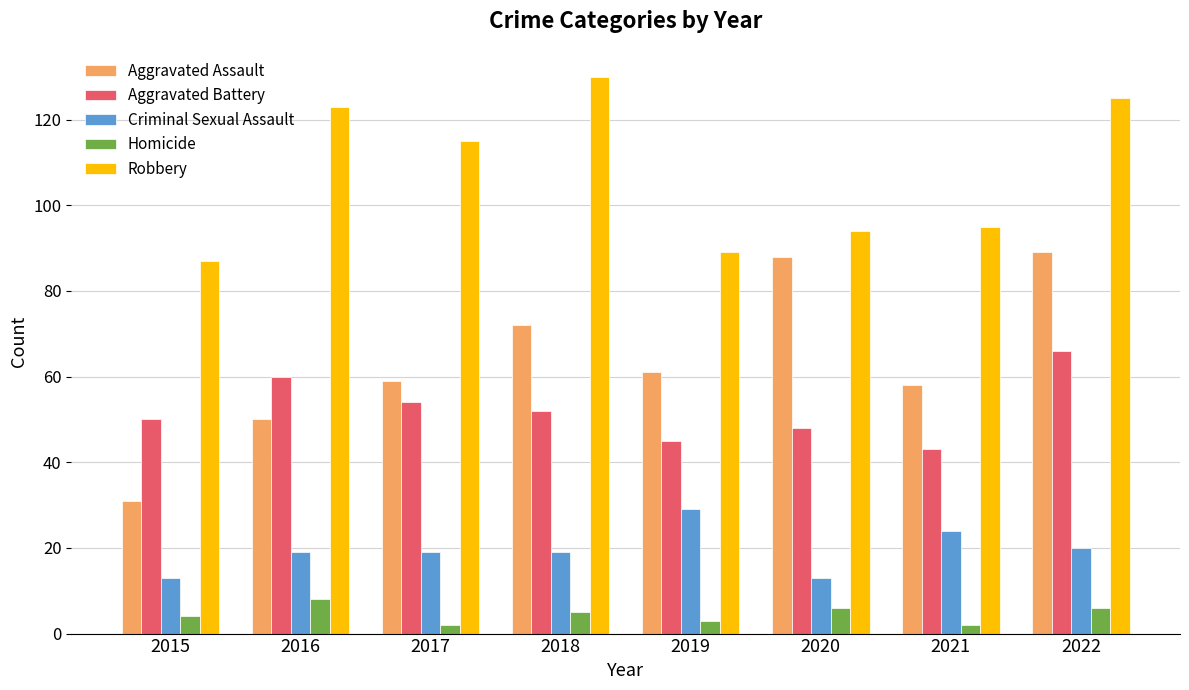

What is the value of the Aggravated Battery bar at the 2nd from the left?

60